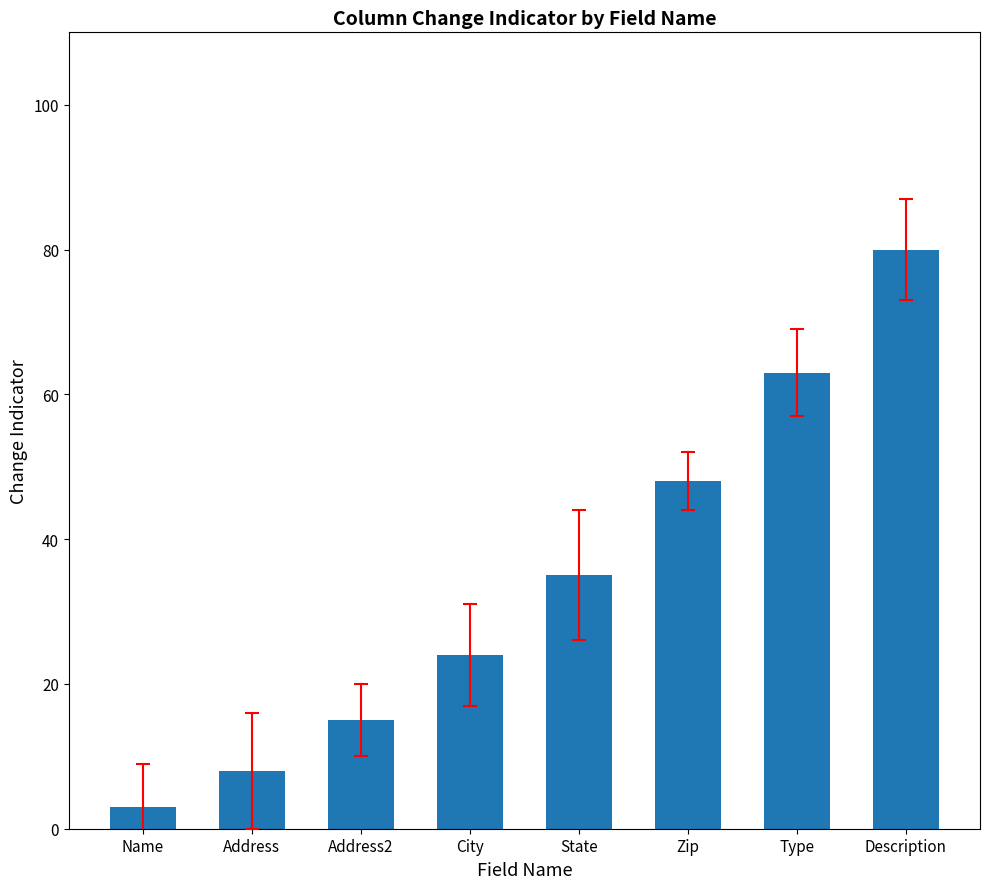

Is it true that the value at State is 35?

True